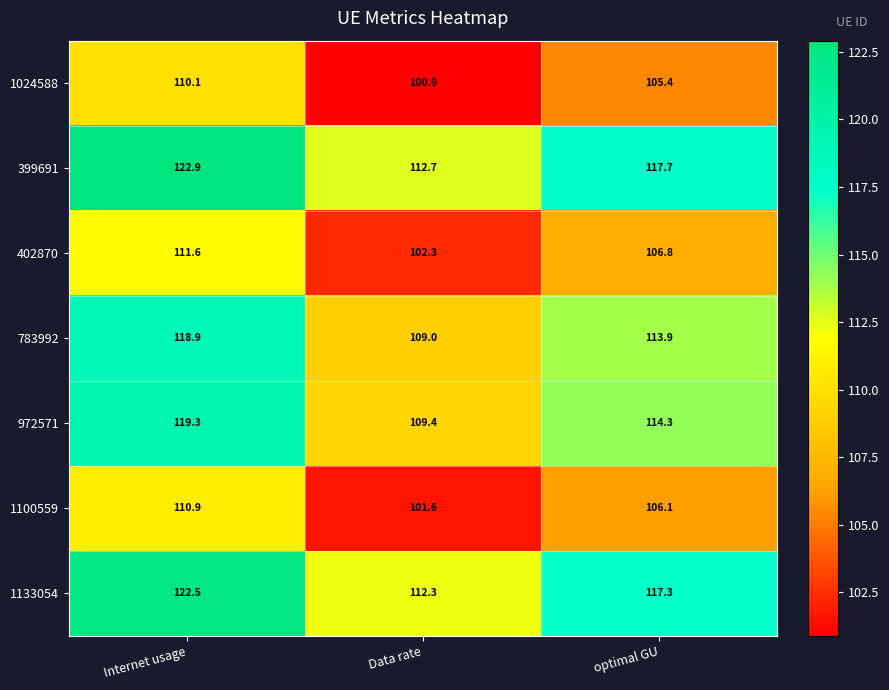

The 972571 series shows 114.3 at optimal GU. True or false?

True